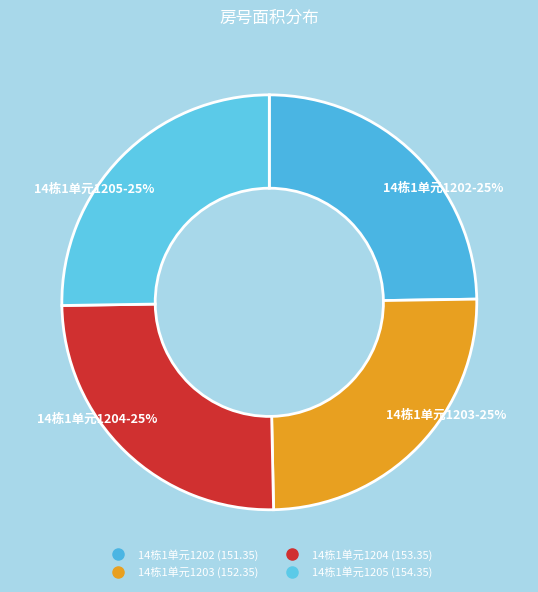

Does 14栋1单元1203 account for over 50% of the chart?

No